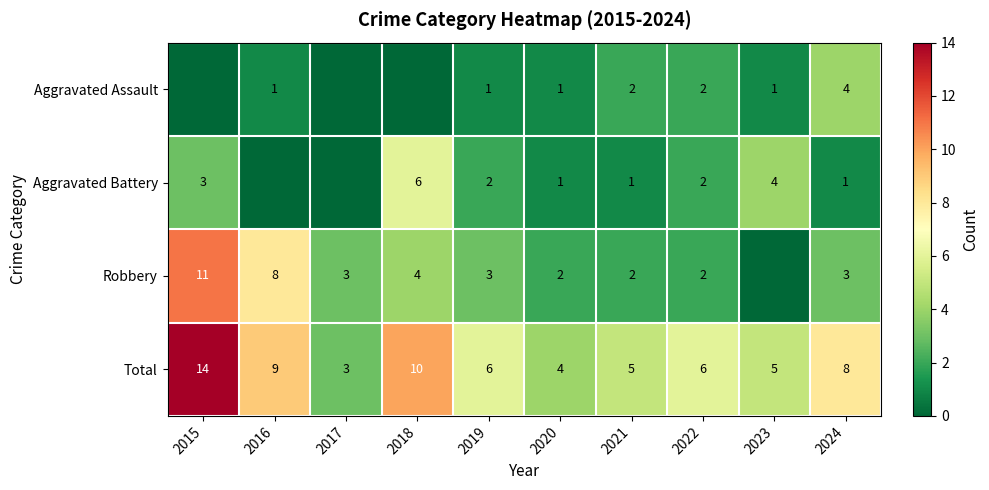

What is the minimum value for Total?

3